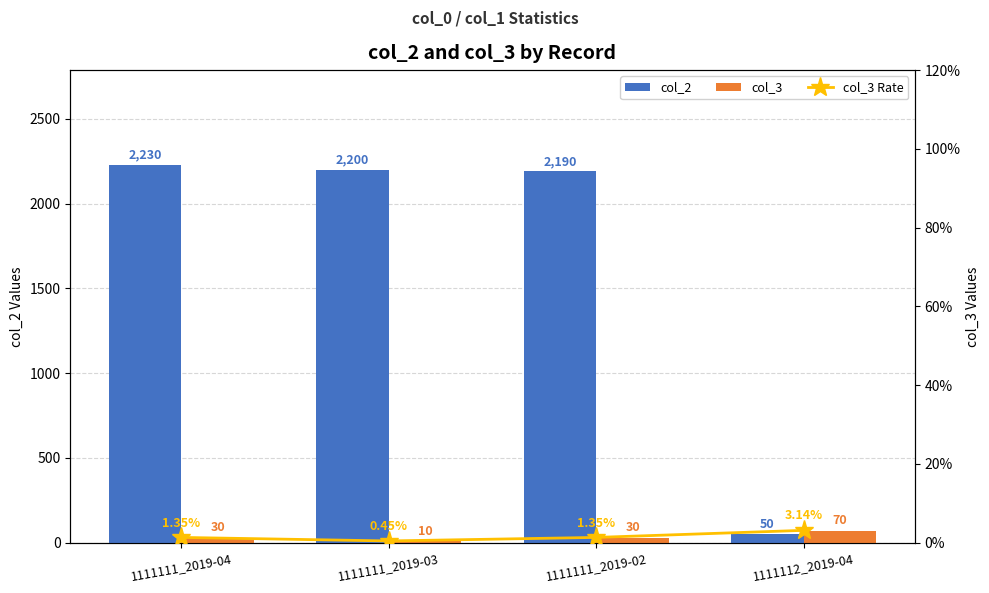

What is the sum of all col_3 Rate values?

6.3